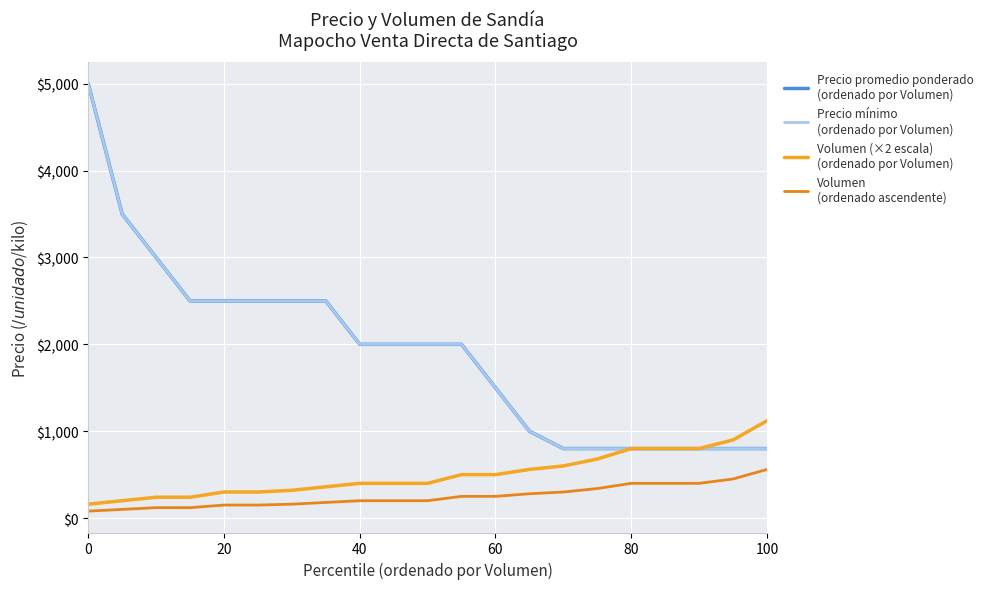

Is this an area chart (filled region under the line)?

No